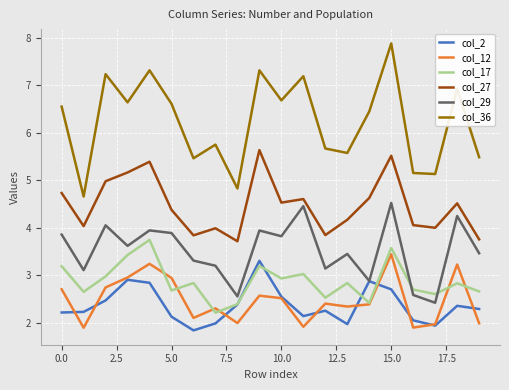

What is the highest value of the col_17 series?

3.7